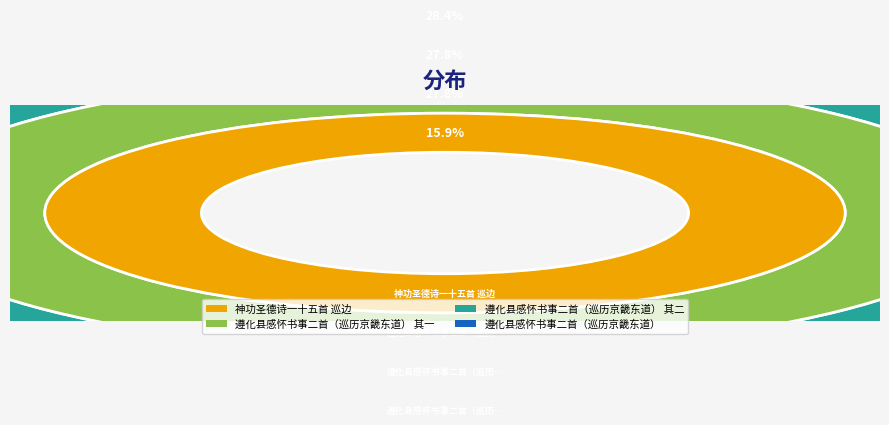

Rank the categories by value from lowest to highest.

神功圣德诗一十五首 巡边, 遵化县感怀书事二首（巡历京畿东道） 其一, 遵化县感怀书事二首（巡历京畿东道） 其二, 遵化县感怀书事二首（巡历京畿东道）